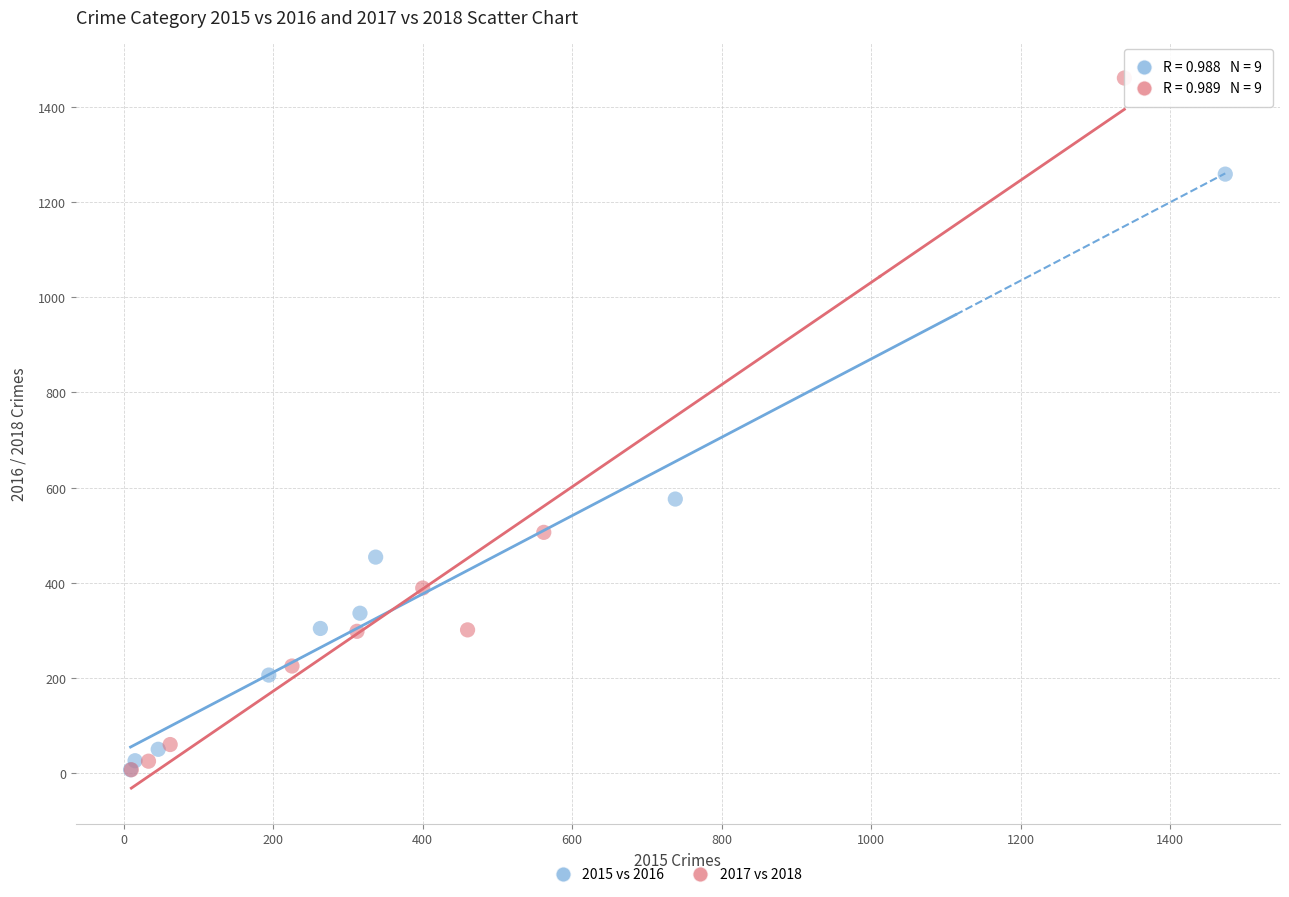

Which series has the widest spread of Y values?

2017 vs 2018